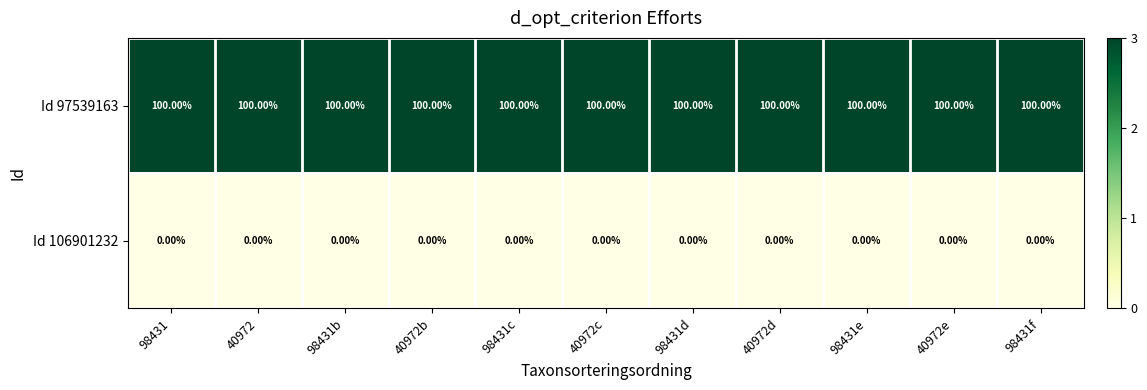

At 98431f, list the series in order from smallest to largest.

Id 106901232, Id 97539163